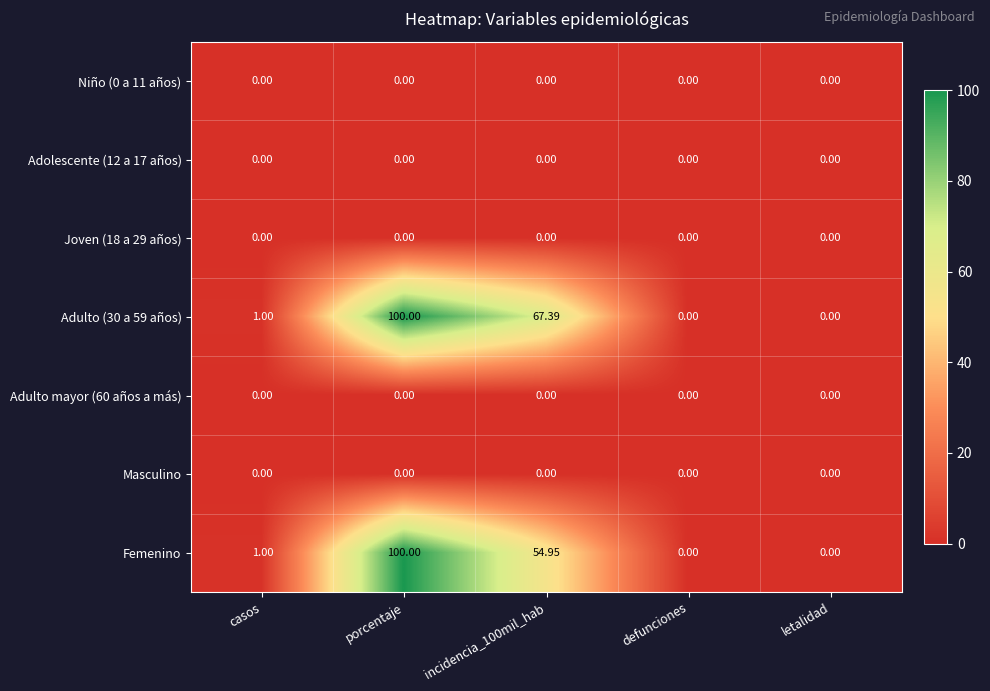

What is the spread (max minus min) of values at incidencia_100mil_hab?

67.4